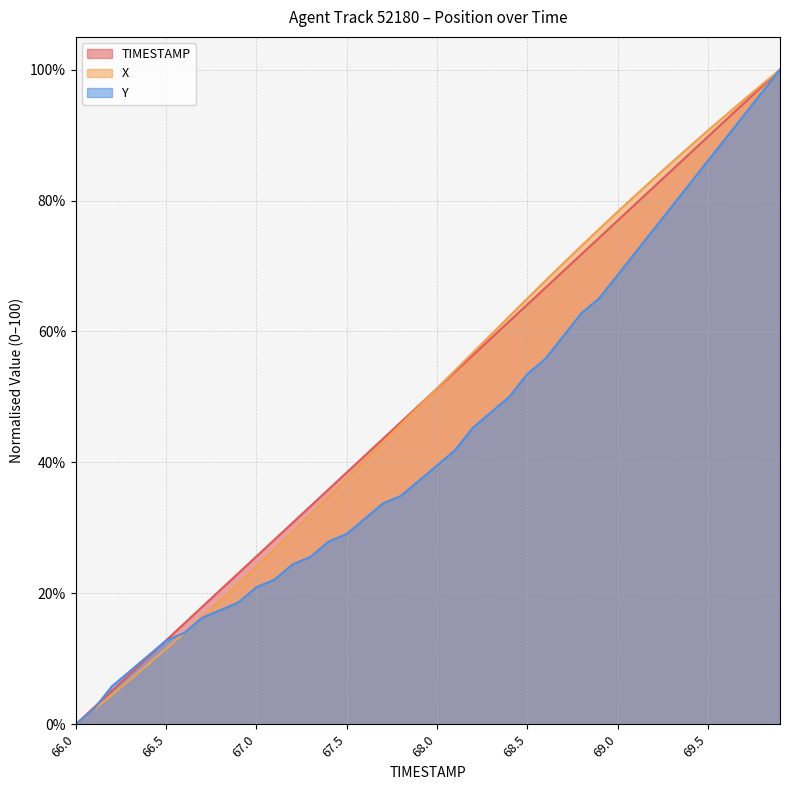

Is the value of X at 68.4 greater than the value of Y at 67.8?

Yes